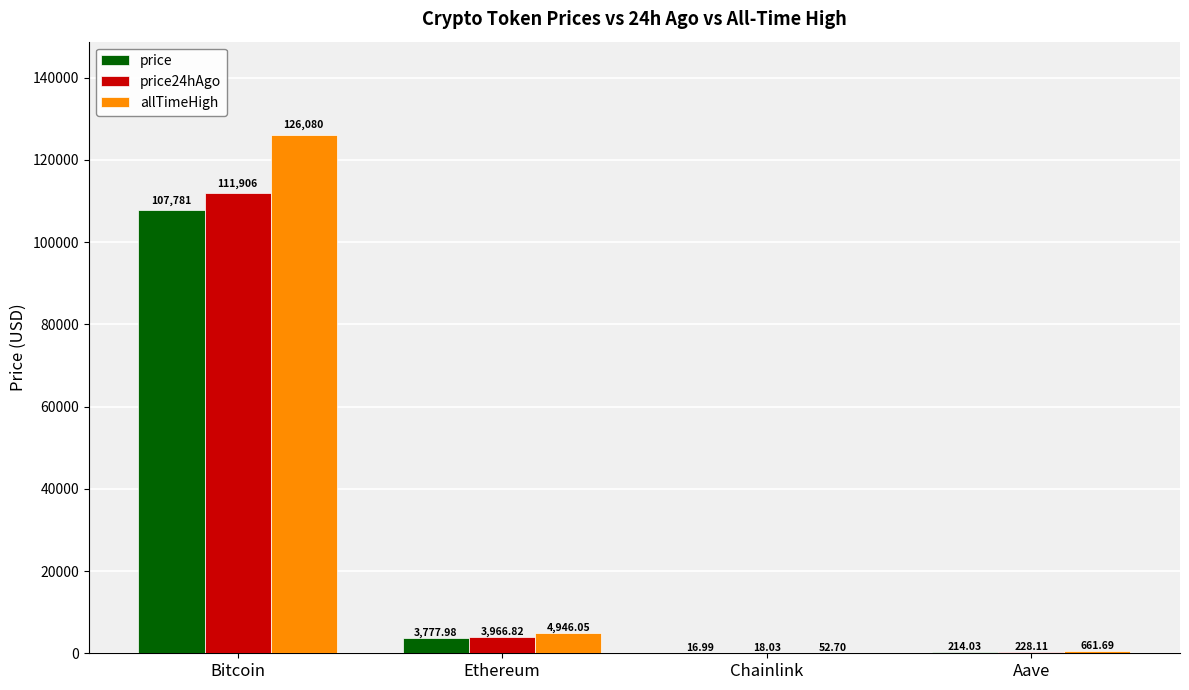

Which series has the largest total across all categories?

allTimeHigh